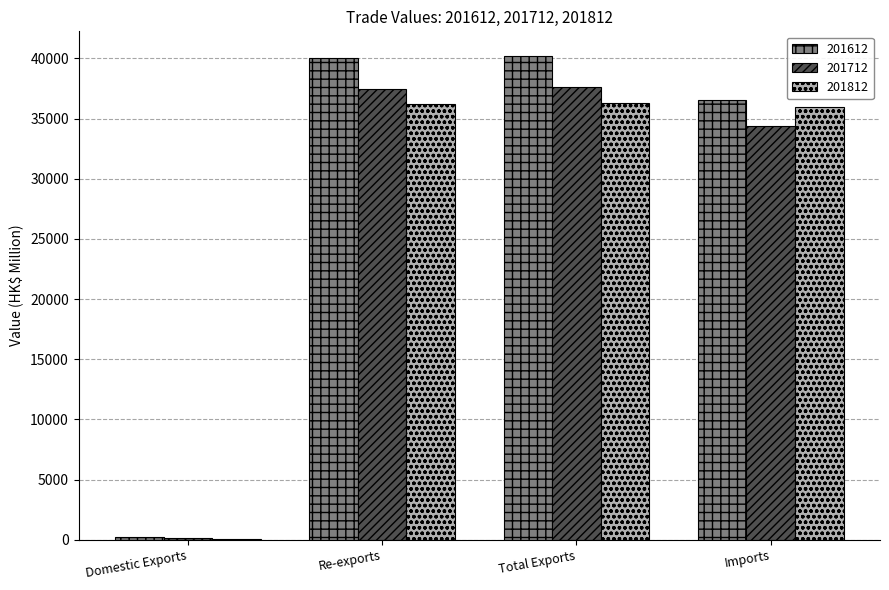

The 201712 series shows 11318.1 at Total Exports. True or false?

False